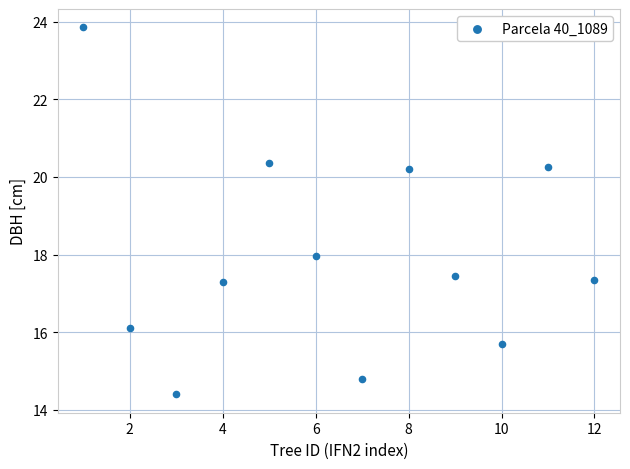

What is the average X value?

6.5